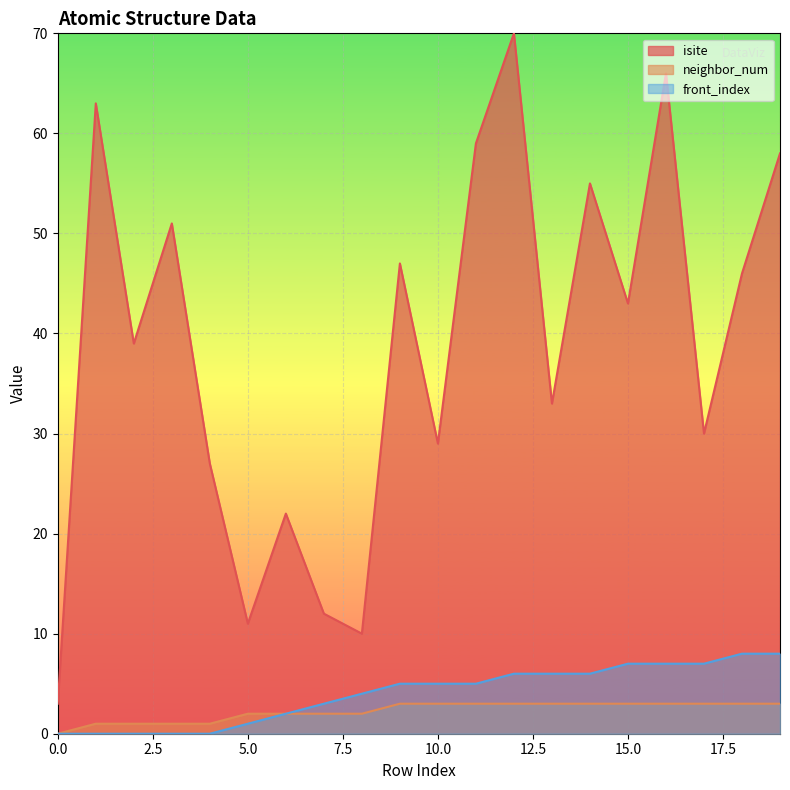

What are all the series names shown in the legend?

isite, neighbor_num, front_index